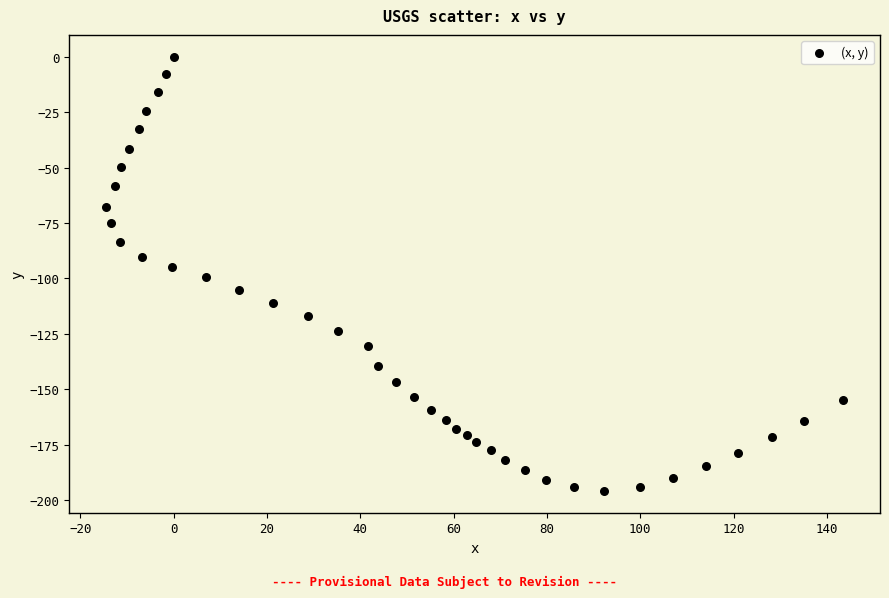

What is the range of X values (max minus min)?

158.0